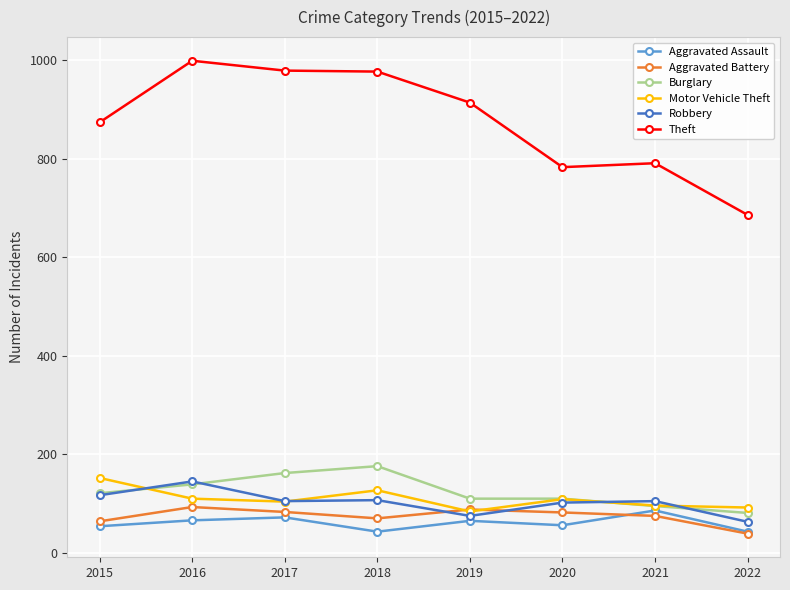

Which series has the widest spread of values?

Theft